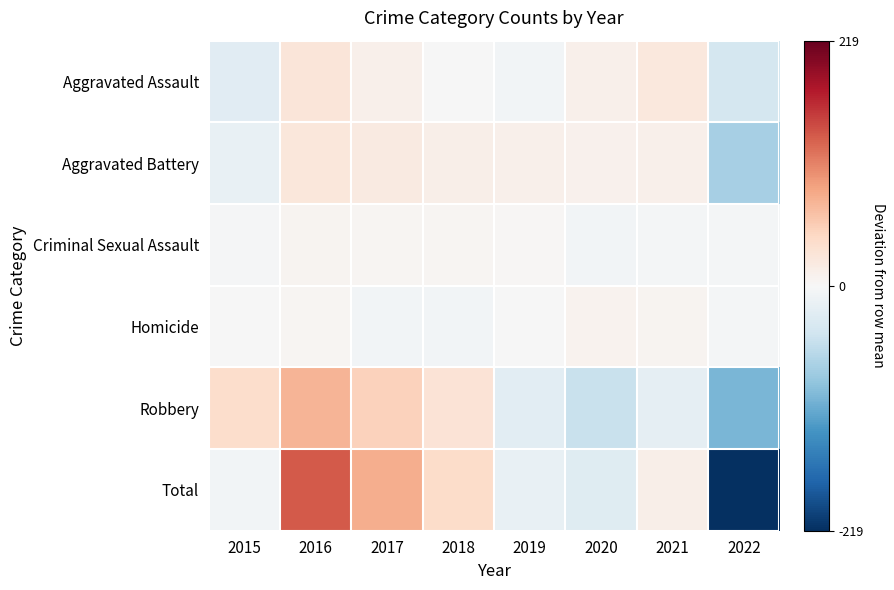

Reading left to right, extract all data points from this chart.

Aggravated Assault: 2015=-24.8	2016=26.2	2017=11.2	2018=-0.8	2019=-6.8	2020=11.2	2021=22.2	2022=-38.8
Aggravated Battery: 2015=-16.6	2016=25.4	2017=20.4	2018=12.4	2019=11.4	2020=9.4	2021=10.4	2022=-72.6
Criminal Sexual Assault: 2015=-2.8	2016=5.2	2017=4.2	2018=4.2	2019=3.2	2020=-5.8	2021=-4.8	2022=-3.8
Homicide: 2015=-1.1	2016=3.9	2017=-6.1	2018=-6.1	2019=-0.1	2020=7.9	2021=5.9	2022=-4.1
Robbery: 2015=38.5	2016=73.5	2017=50.5	2018=30.5	2019=-23.5	2020=-49.5	2021=-20.5	2022=-99.5
Total: 2015=-6.8	2016=134.2	2017=80.2	2018=40.2	2019=-15.8	2020=-26.8	2021=13.2	2022=-218.8